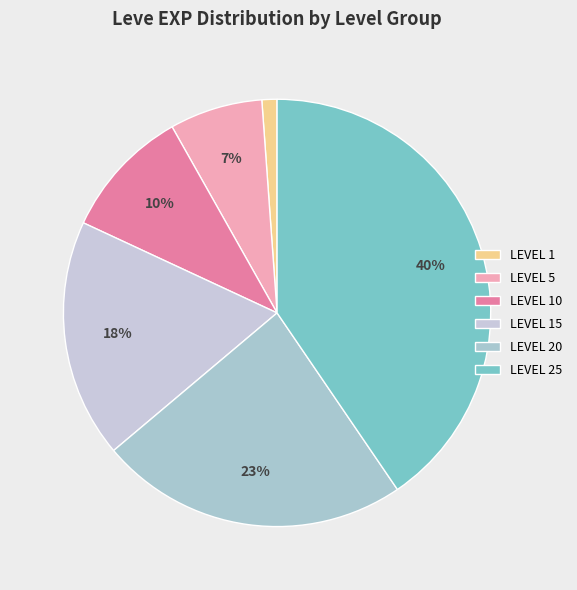

What is the largest slice in the pie chart?

LEVEL 25